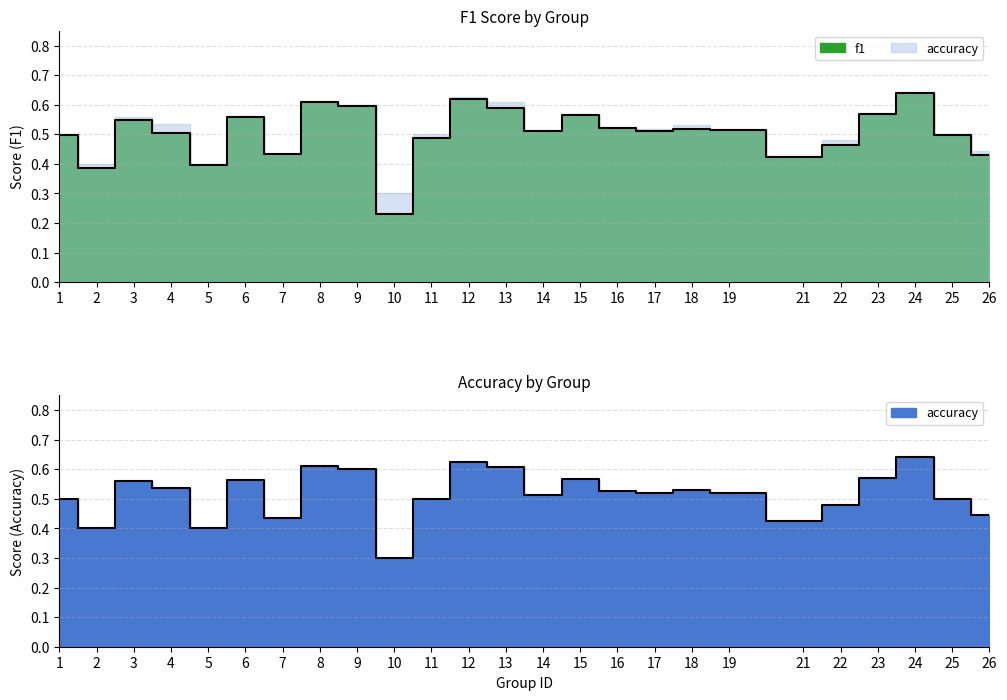

What is the minimum value for accuracy?

0.3